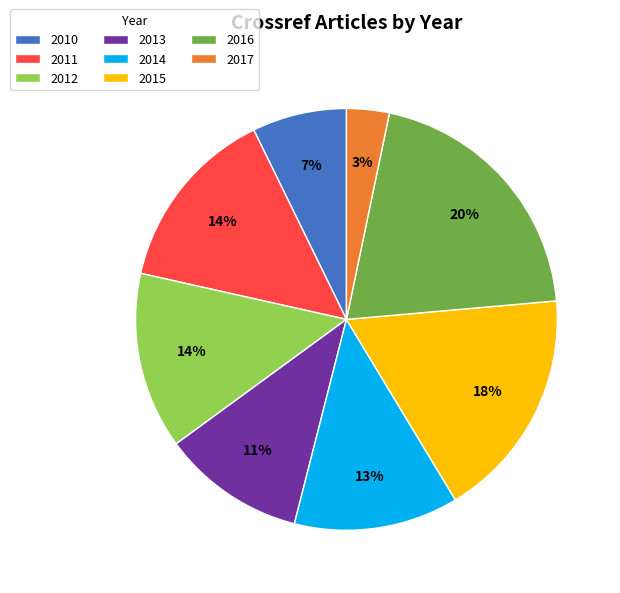

Is it true that 2015 is 18% of the pie?

True